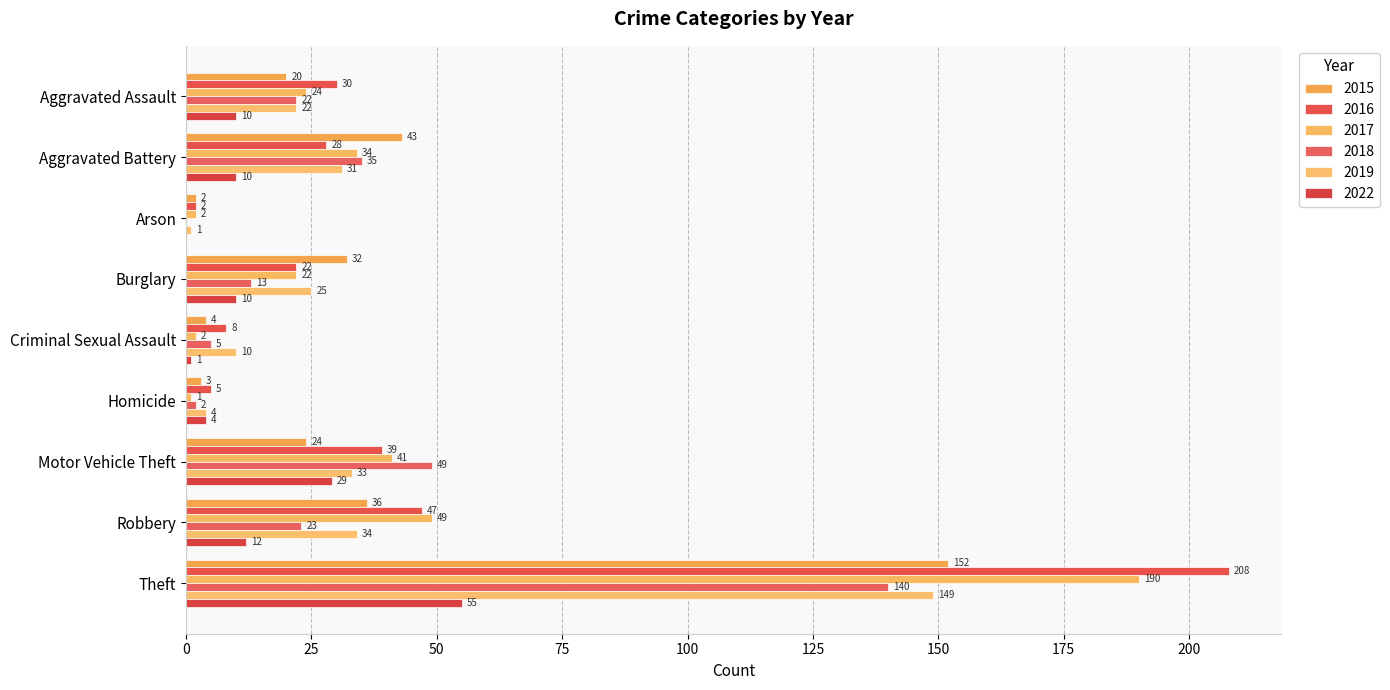

How many series are shown in this chart?

6